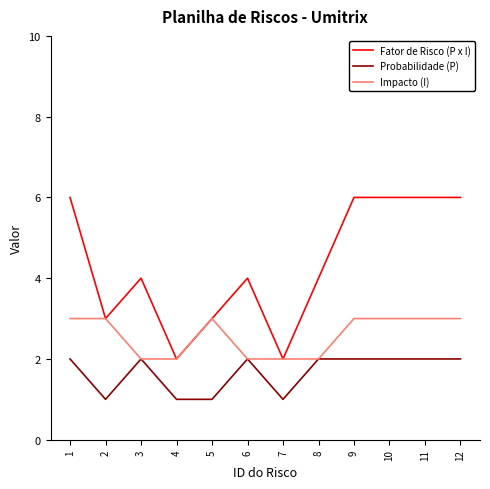

Is this an area chart (filled region under the line)?

No